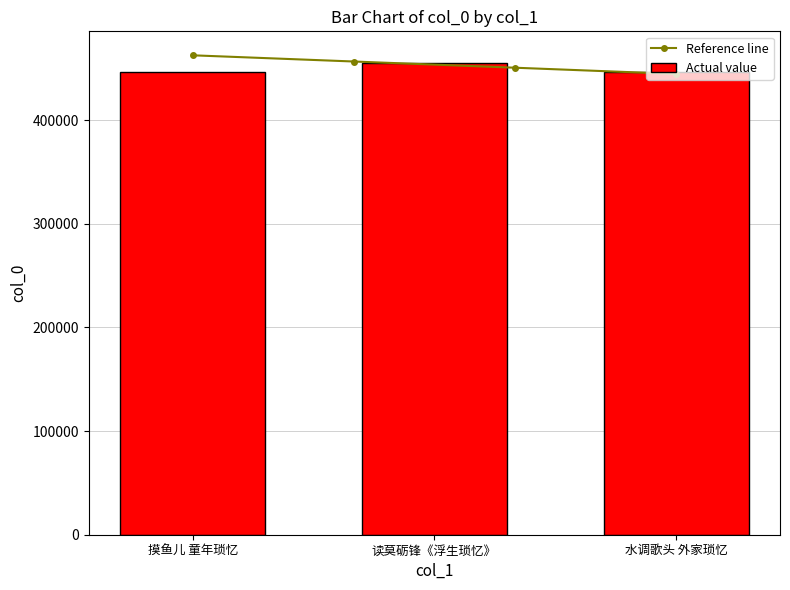

How many data points are above 446051?

1